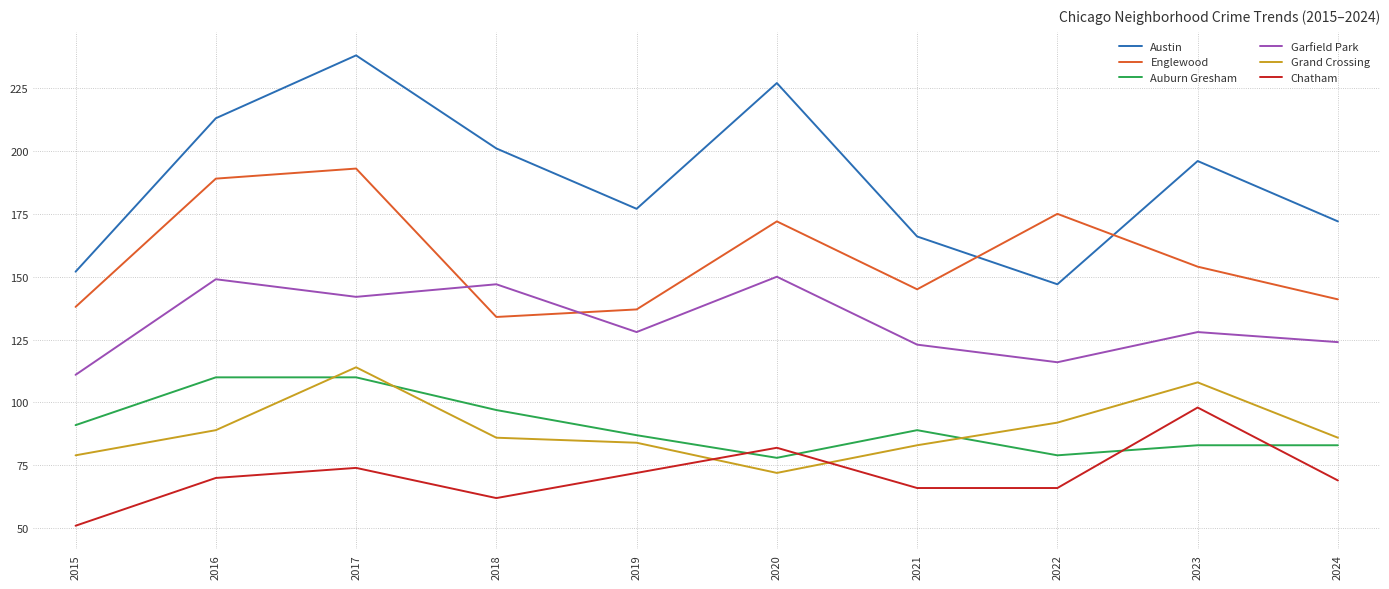

Count the number of data series in this chart.

6